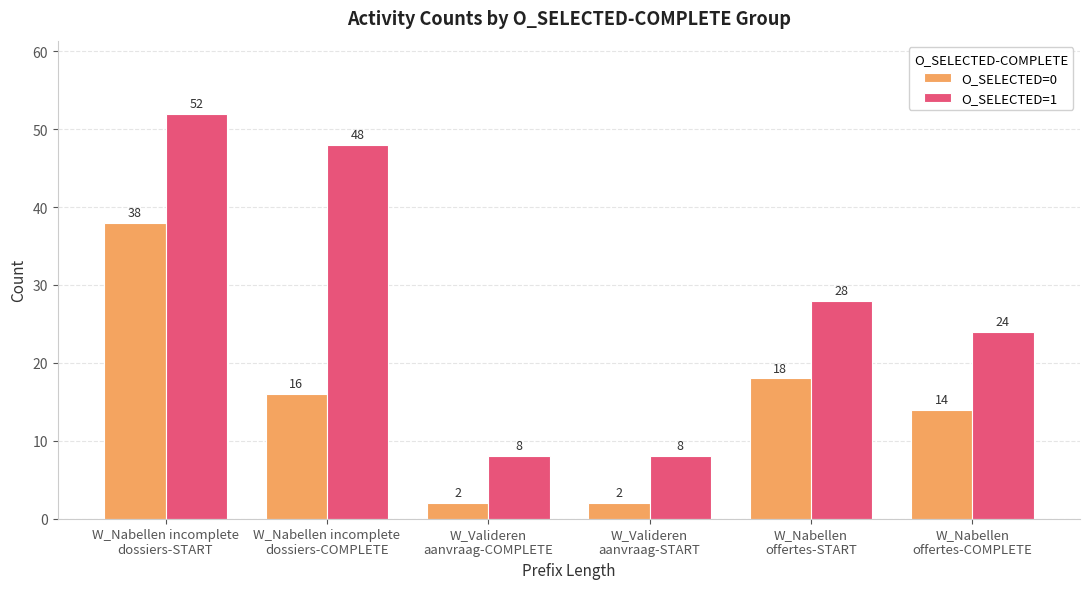

True or false: O_SELECTED=1 has a value of 50 at W_Nabellen
offertes-START.

False